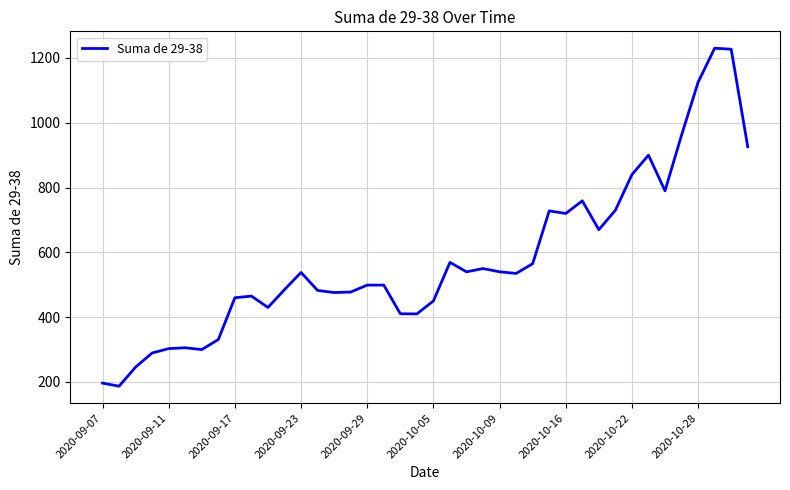

What is the smallest value displayed?

187.0